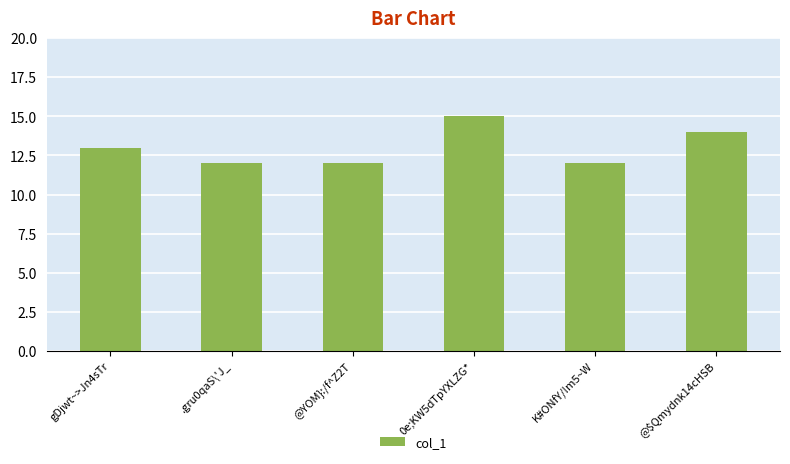

What is the difference between the maximum and second lowest values?

3